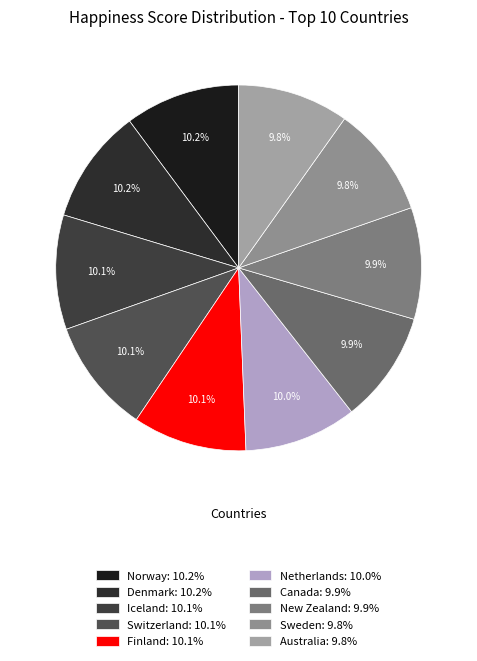

How many slices are in this pie chart?

10